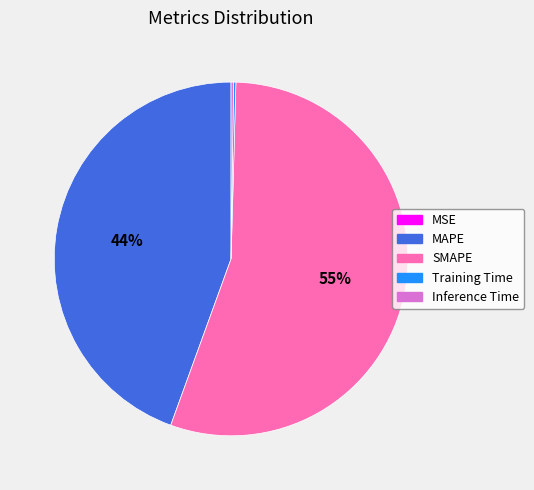

Which category has the biggest portion of the pie?

SMAPE